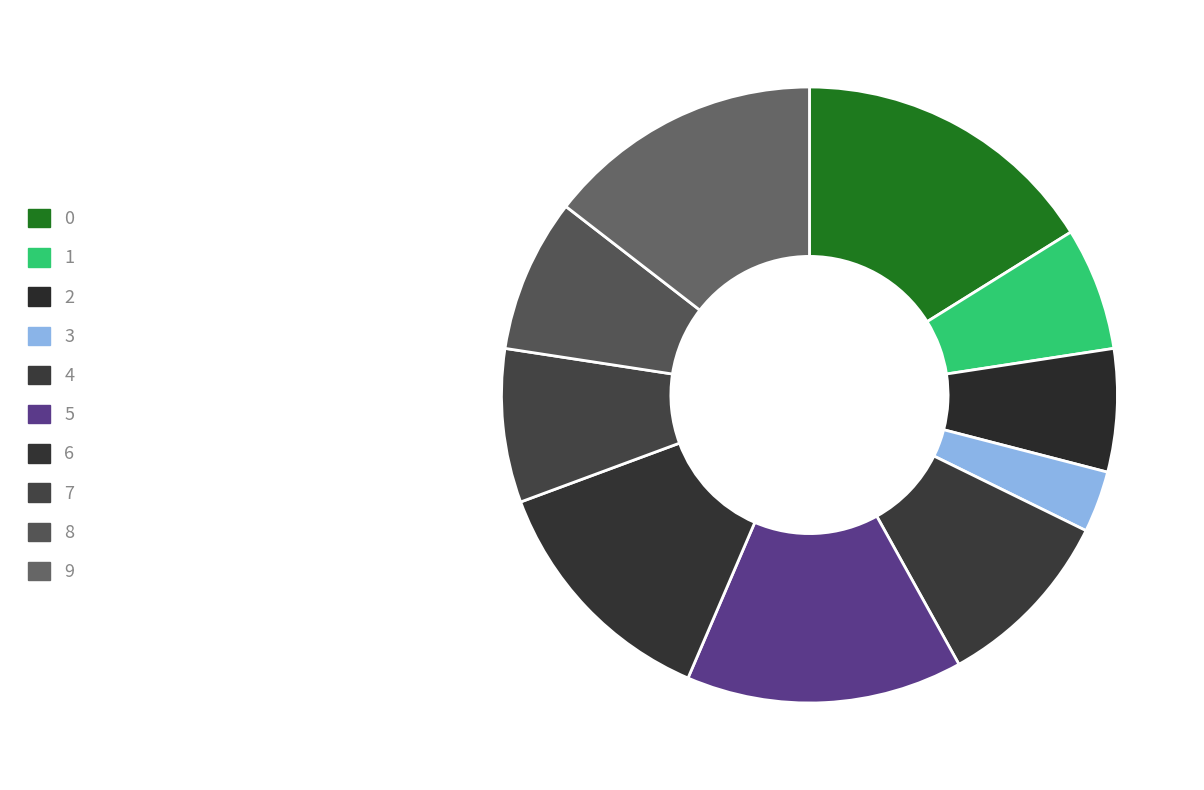

To the nearest percent, what percentage of the pie is 7?

8%